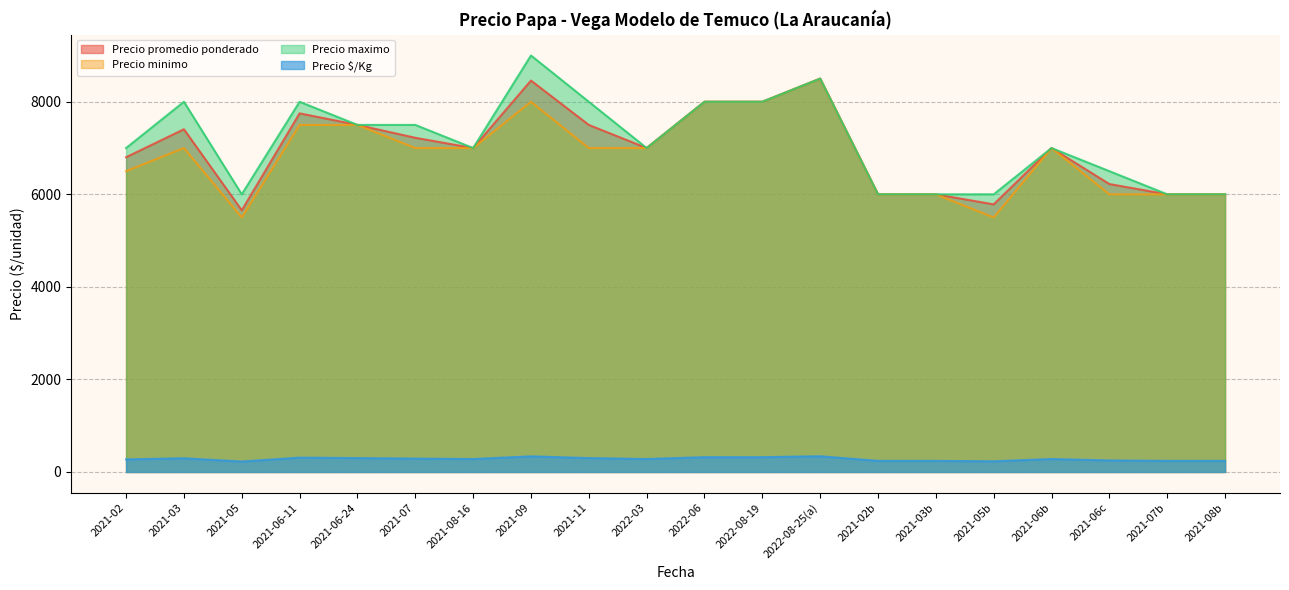

What is the smallest value displayed?

226